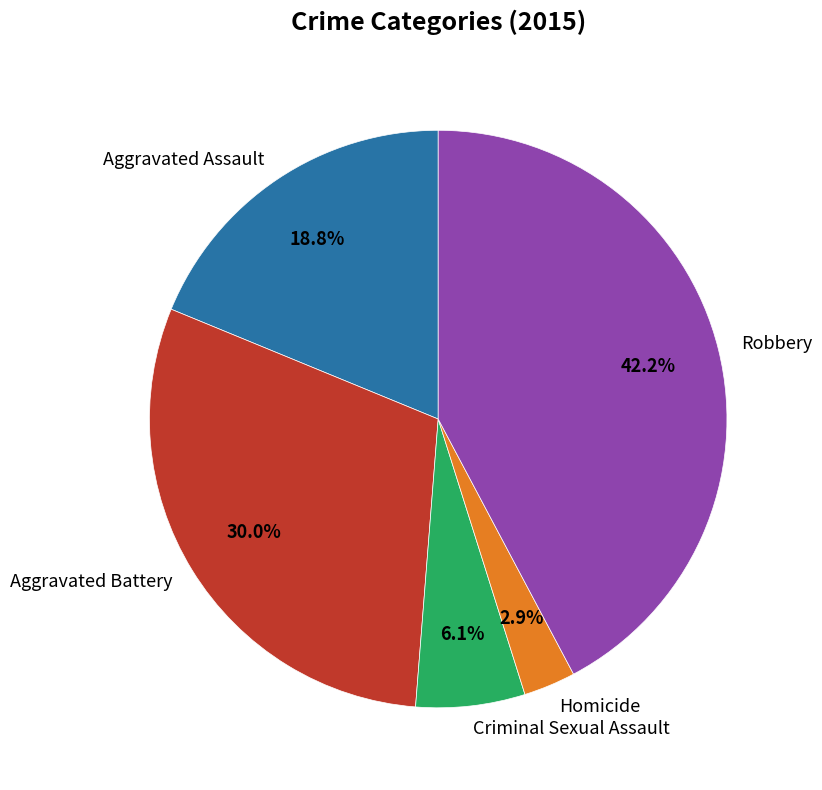

Is there a majority slice in this chart?

No